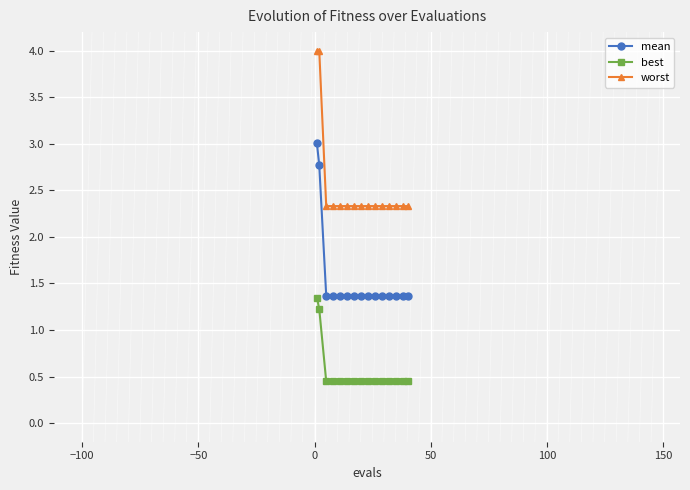

Which series has the widest spread of values?

worst